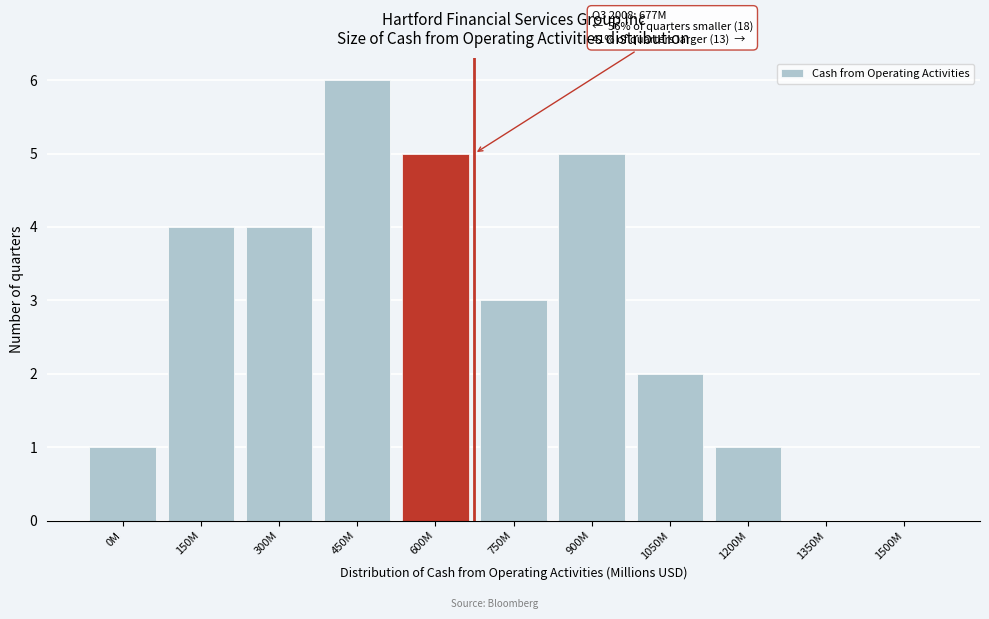

Reading right to left, extract all data points from this chart.

1500M=0	1350M=0	1200M=1	1050M=2	900M=5	750M=3	600M=5	450M=6	300M=4	150M=4	0M=1